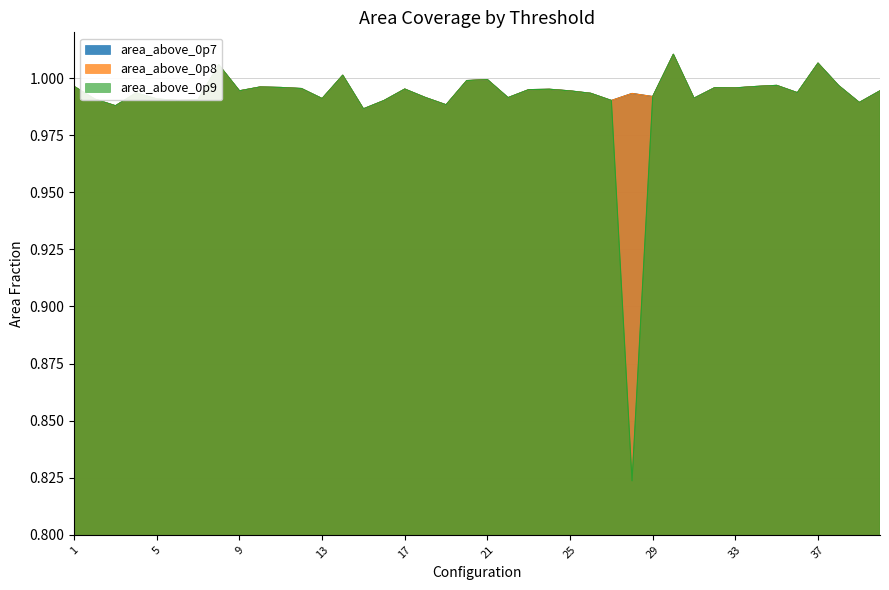

Rank the categories by area_above_0p8 value from lowest to highest.

15, 3, 19, 39, 27, 6, 16, 7, 2, 5, 13, 31, 22, 18, 29, 28, 26, 4, 36, 25, 40, 9, 23, 24, 17, 12, 33, 32, 11, 10, 1, 34, 38, 35, 20, 21, 14, 8, 37, 30